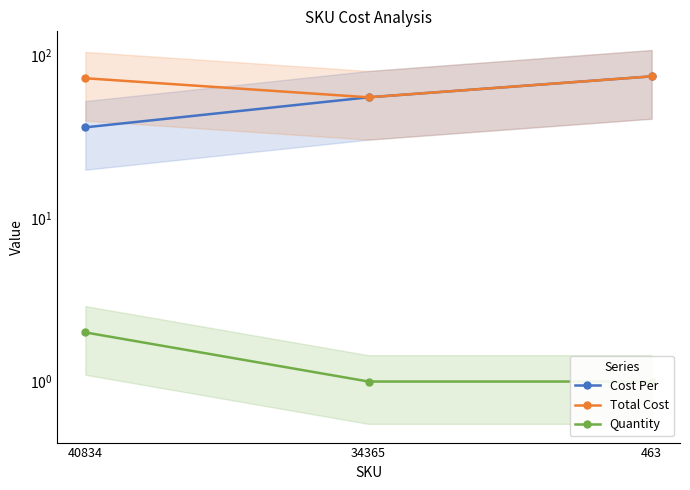

Count the number of categories in the chart.

3